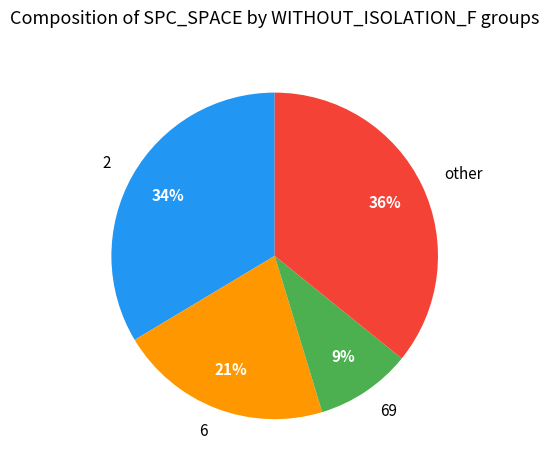

Does 6 represent more than half of the total?

No